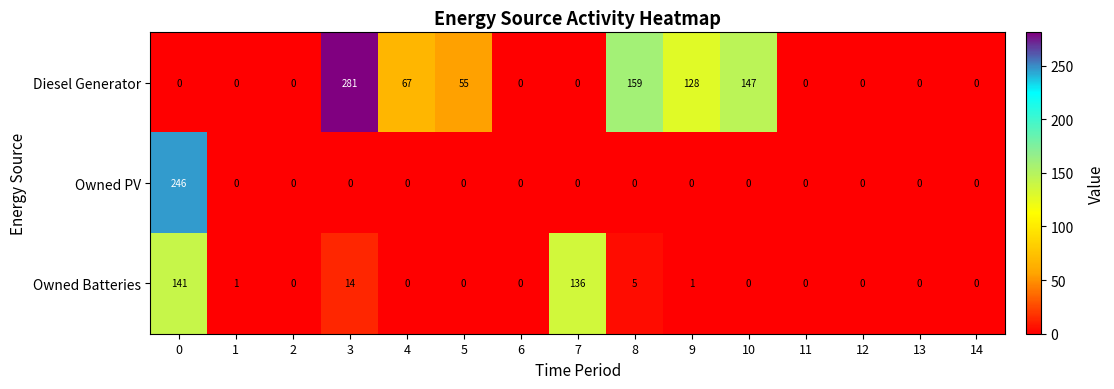

How many categories are shown in the chart?

15